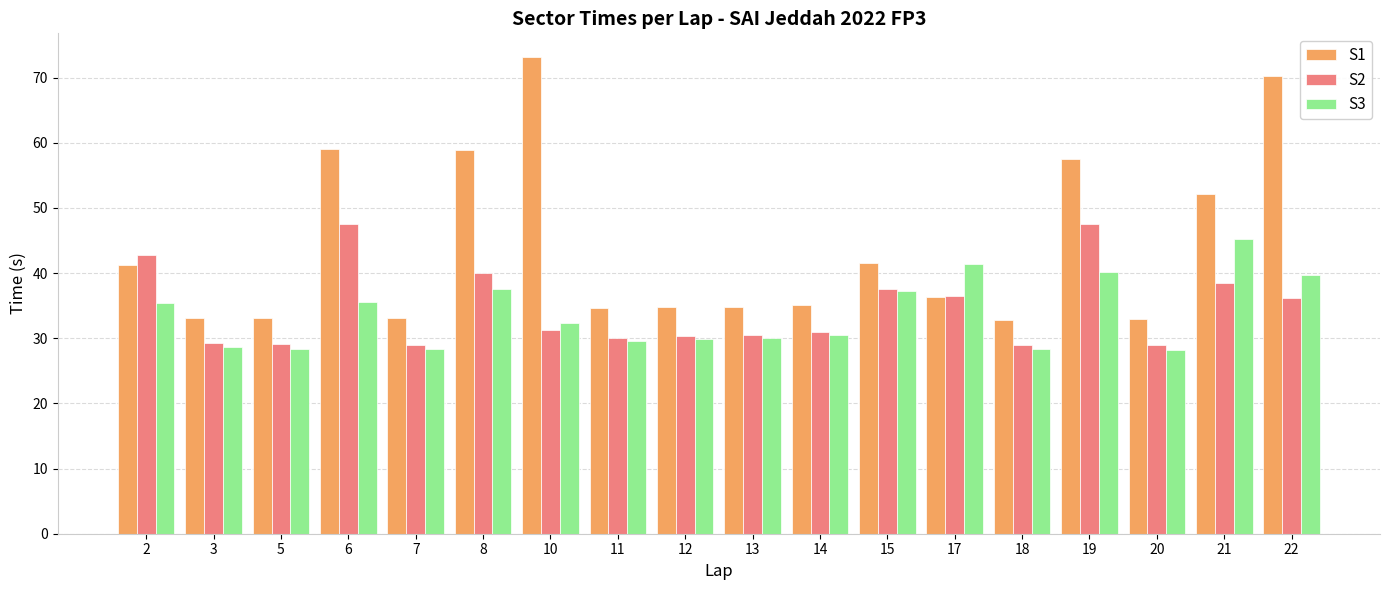

How many categories are shown in the chart?

18